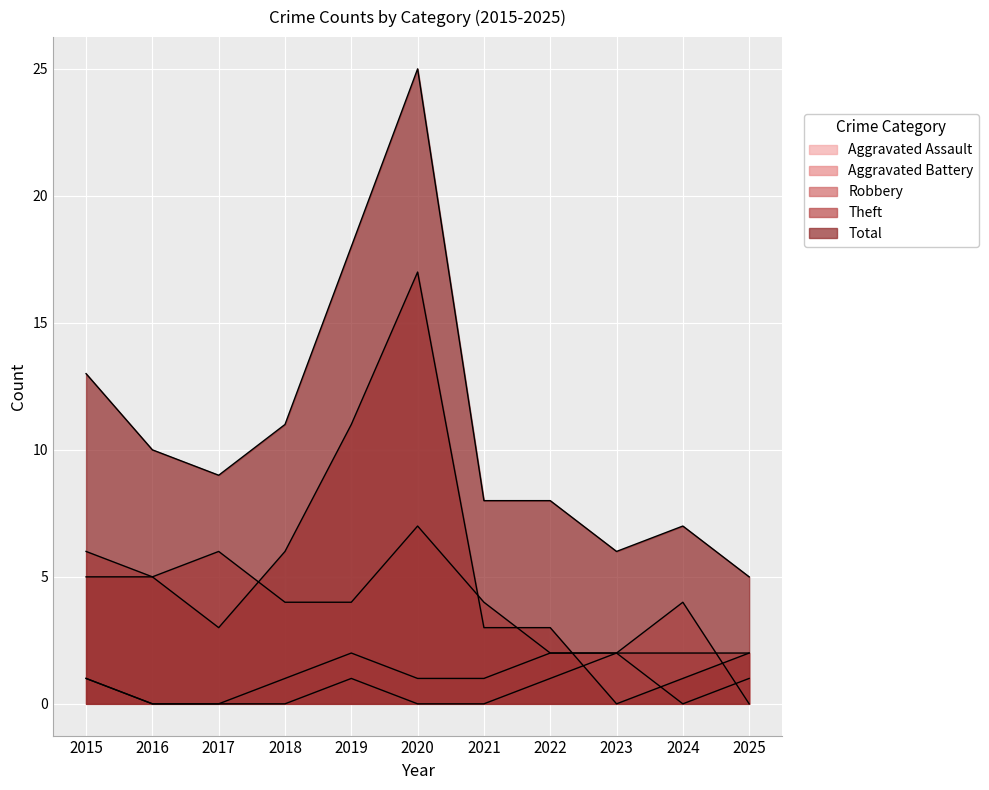

What is the total value across all series at 2022?

16